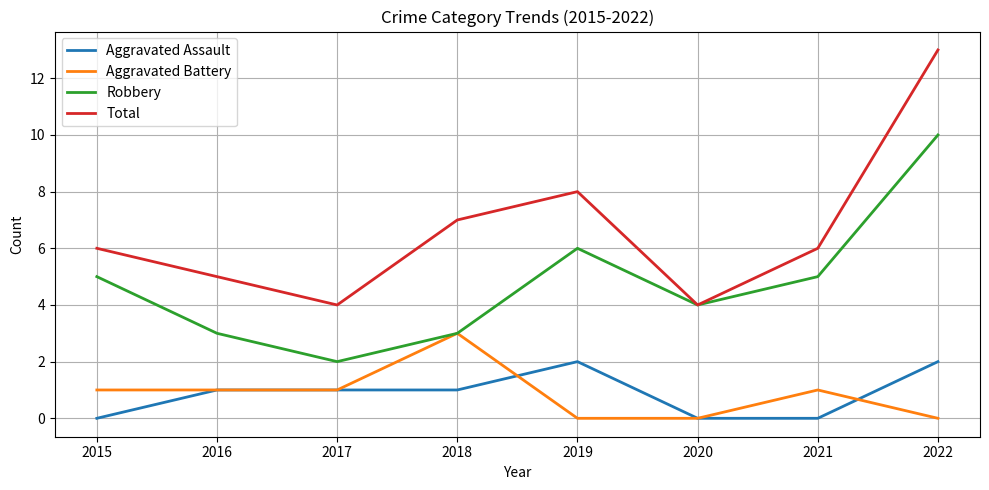

Which category has the highest value in the Total series?

2022